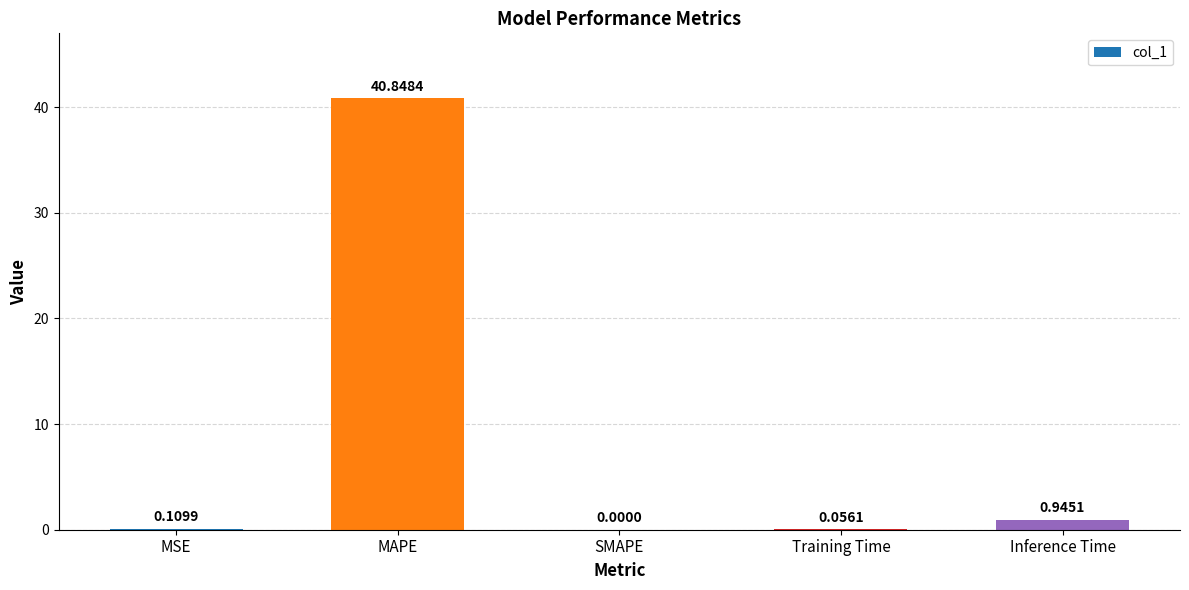

At which label is the value closest to 20?

Inference Time